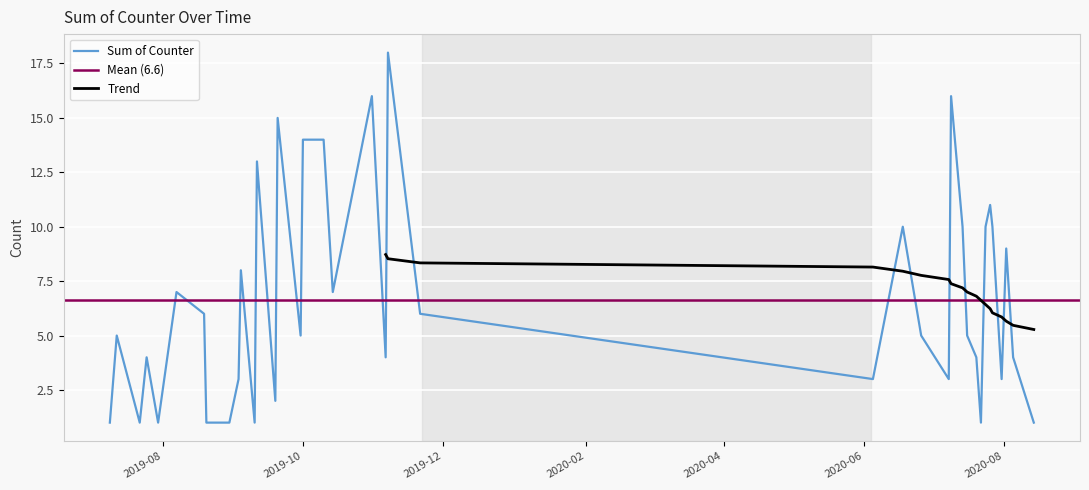

Which label corresponds to the smallest value in the chart?

20190709